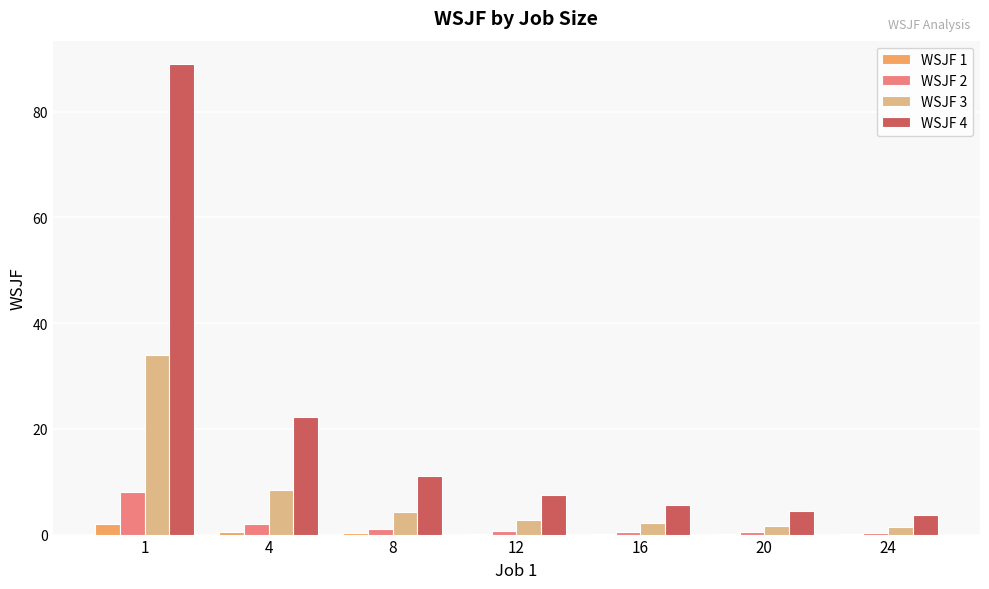

What is the average value of the WSJF 2 series?

1.8